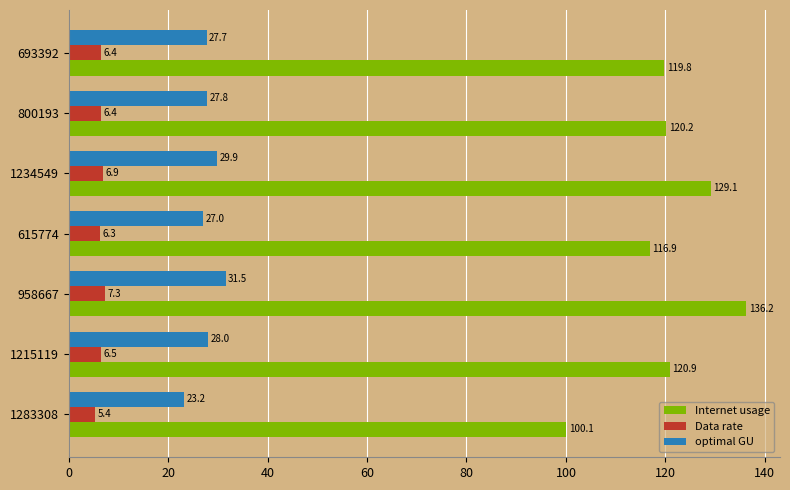

At how many categories does at least one series exceed 124?

2